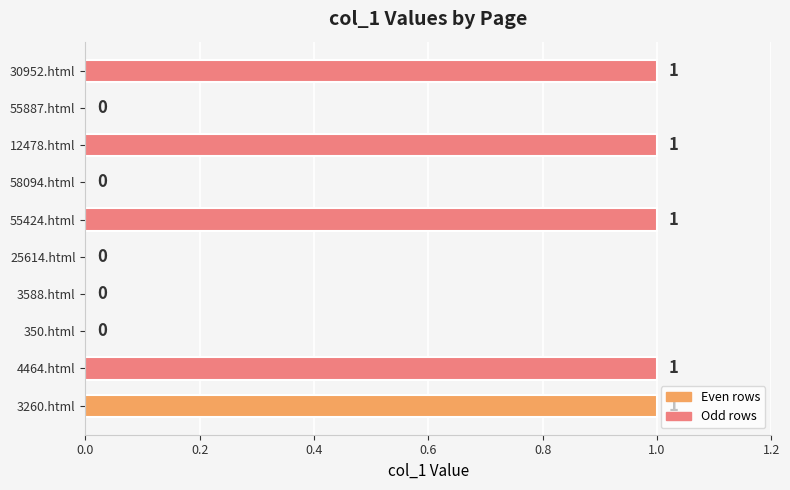

What is the ratio of the value at 55424.html to the value at 3260.html?

1.0